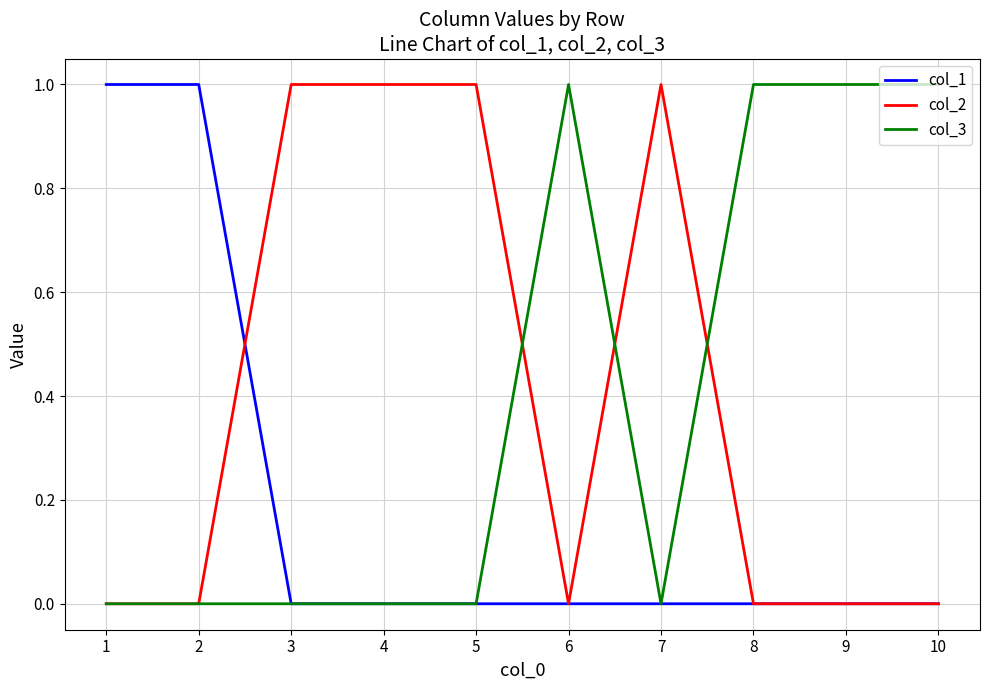

True or false: col_2 has a value of 0 at 10.

True